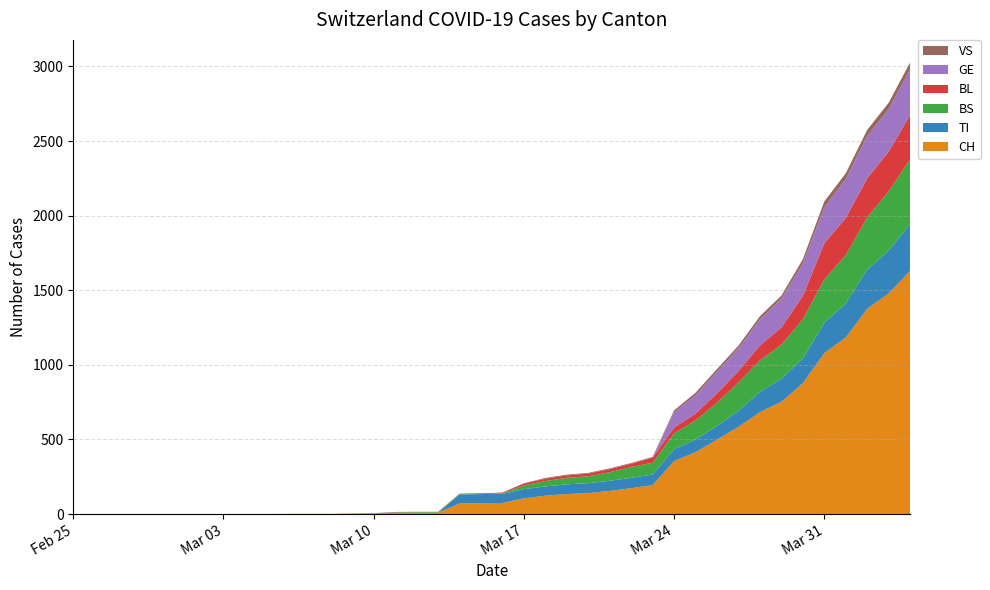

Reading right to left, what are all the values shown in this chart?

CH: 1630	1479	1376	1183	1079	877	752	683	584	499	414	355	194	173	155	140	134	123	105	74	73	70	9	9	8	4	3	1	1	1	0	0	0	0	0	0	0	0	0	0
TI: 314	287	263	229	202	165	155	136	107	91	85	80	71	70	68	67	65	62	62	61	61	61	0	0	0	0	0	0	0	0	0	0	0	0	0	0	0	0	0	0
BS: 434	397	350	323	292	263	228	211	191	155	128	105	78	73	57	46	44	36	25	4	0	4	4	4	4	0	0	0	0	0	0	0	0	0	0	0	0	0	0	0
BL: 298	266	262	249	242	158	115	100	76	65	46	40	35	21	21	18	16	16	13	5	5	2	2	2	2	2	1	0	0	0	0	0	0	0	0	0	0	0	0	0
GE: 305	284	283	260	241	216	193	175	153	144	122	103	0	0	0	0	0	0	0	0	0	0	0	0	0	0	0	0	0	0	0	0	0	0	0	0	0	0	0	0
VS: 46	44	41	40	39	29	21	21	18	18	18	12	5	5	5	5	5	5	1	0	0	0	0	0	0	0	0	0	0	0	0	0	0	0	0	0	0	0	0	0